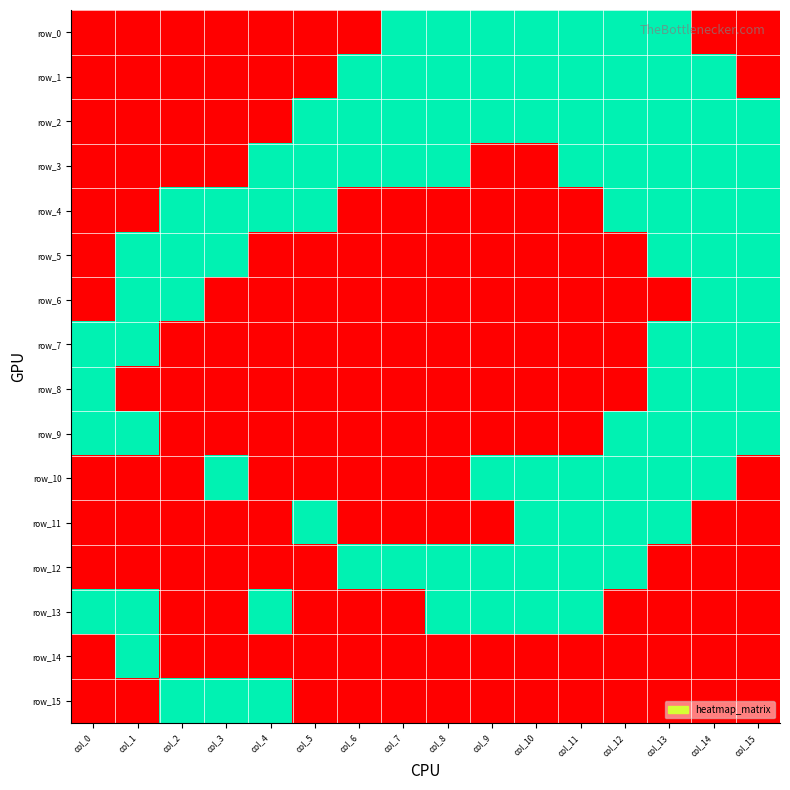

Read the row_8 value at col_0.

1